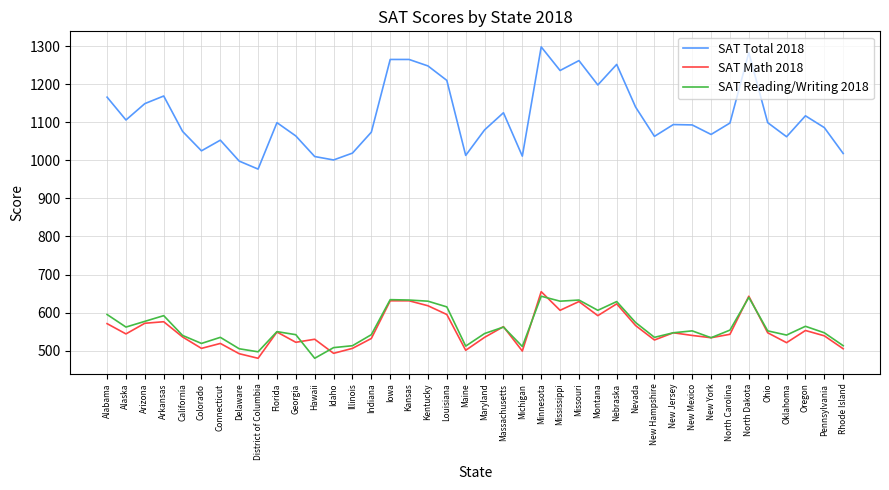

What is the maximum value shown in the chart?

1298